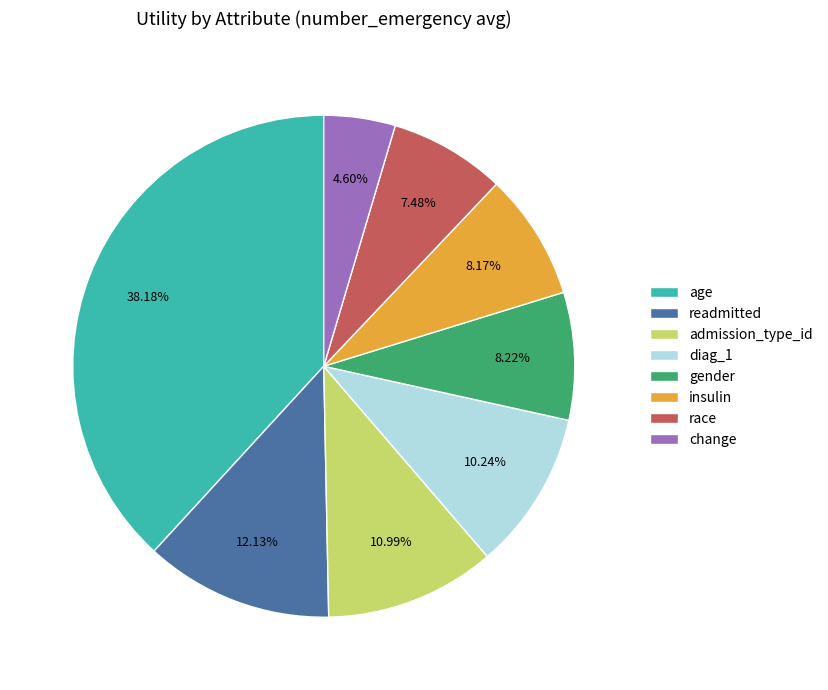

Combined, do diag_1 and change account for over 50%?

No